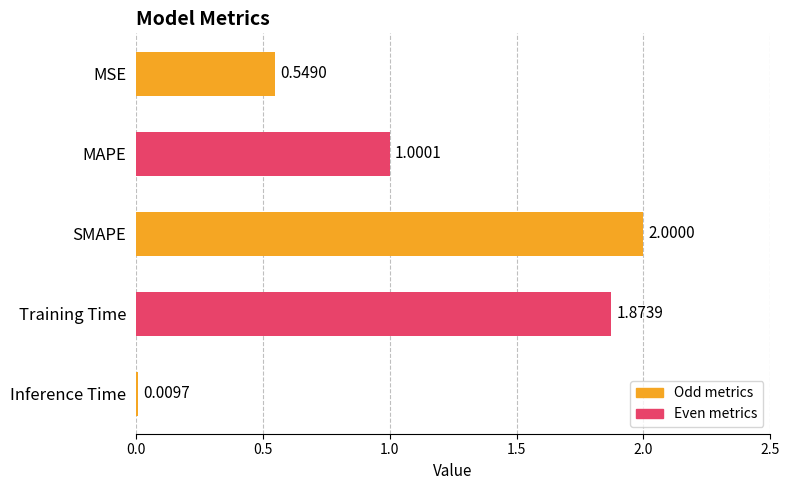

Which has a higher value, SMAPE or Inference Time?

SMAPE